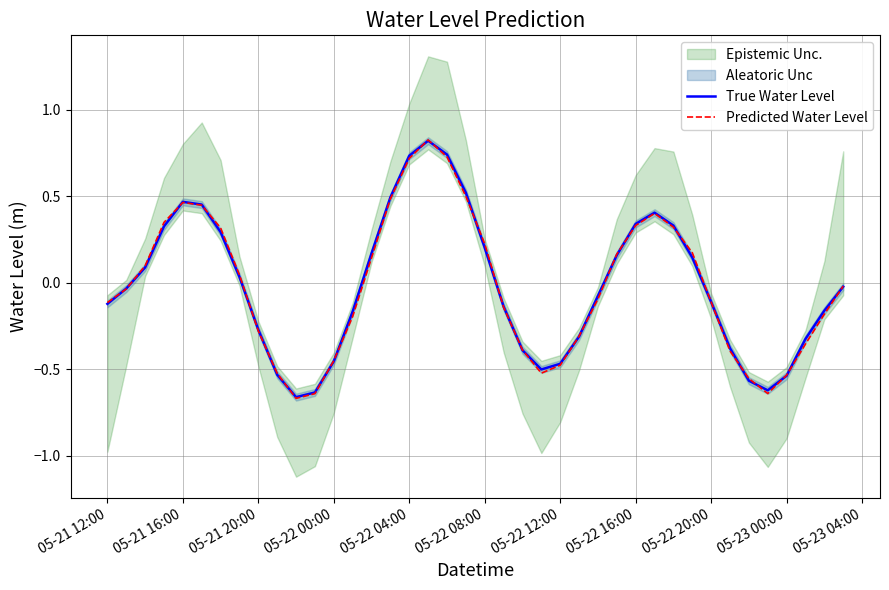

Does the chart display data point markers on the line(s)?

No